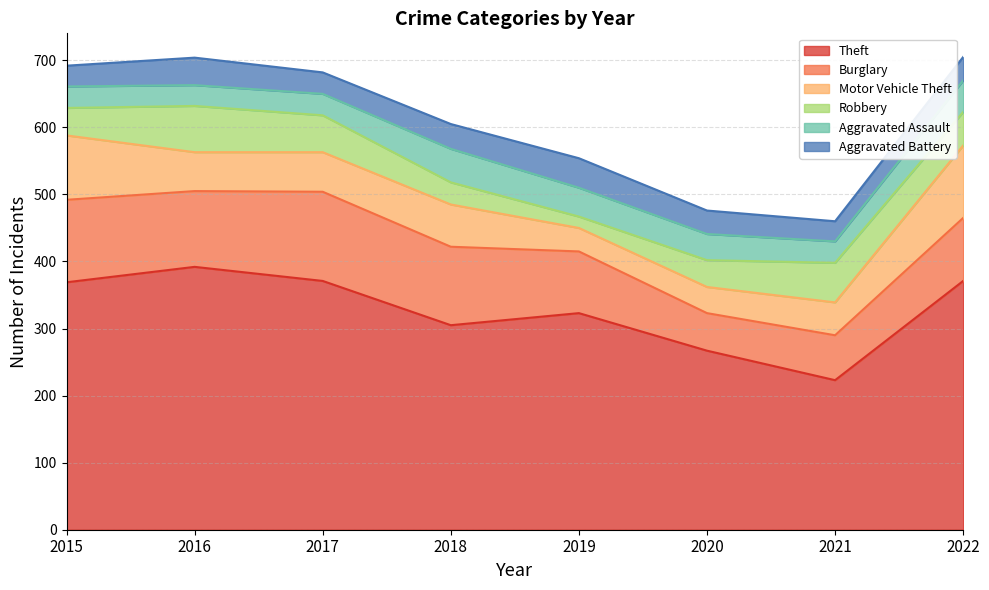

Which series has the largest range (max minus min)?

Theft